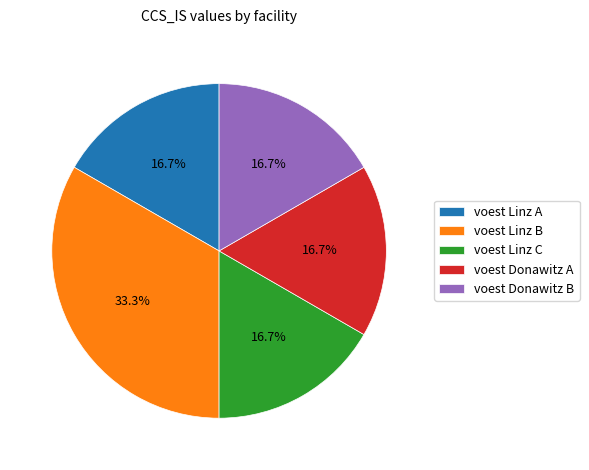

What is the largest slice in the pie chart?

voest Linz B